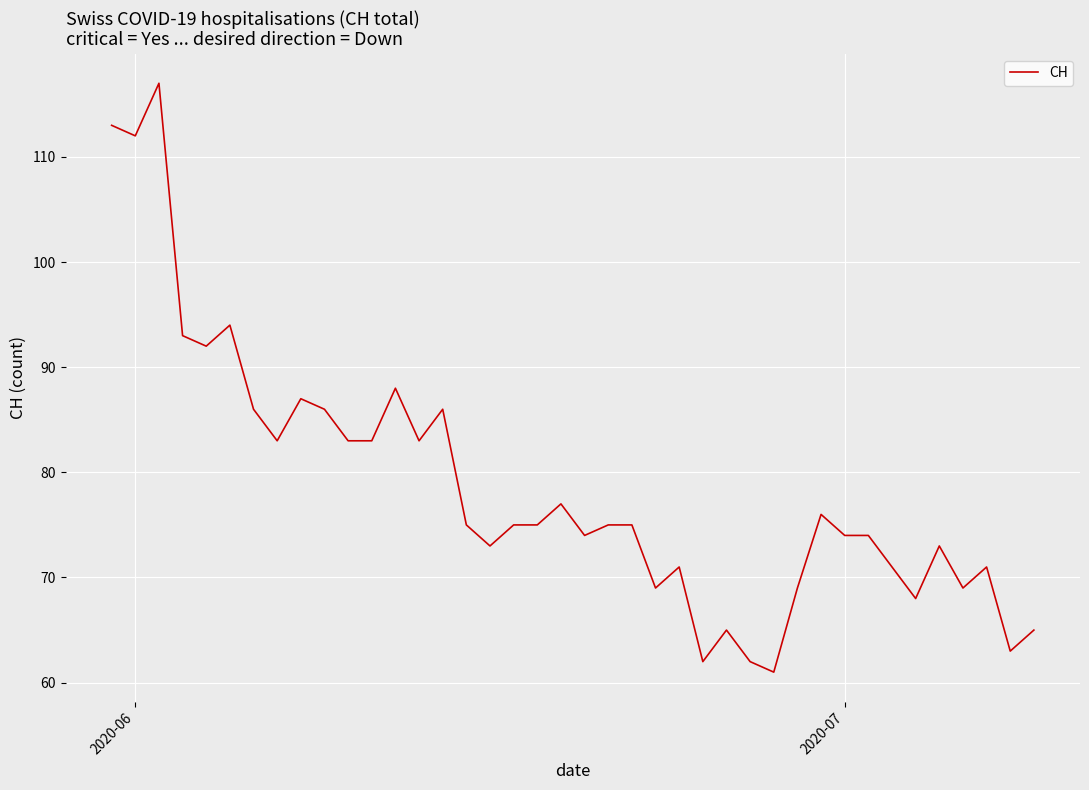

What is the minimum value shown in the chart?

61